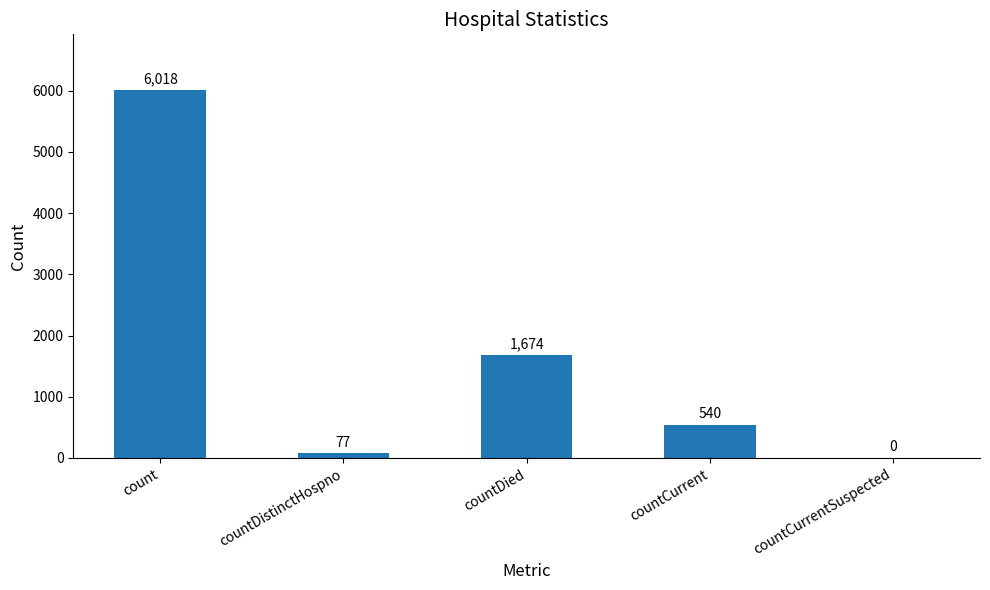

Which has a higher value, countCurrentSuspected or countDied?

countDied